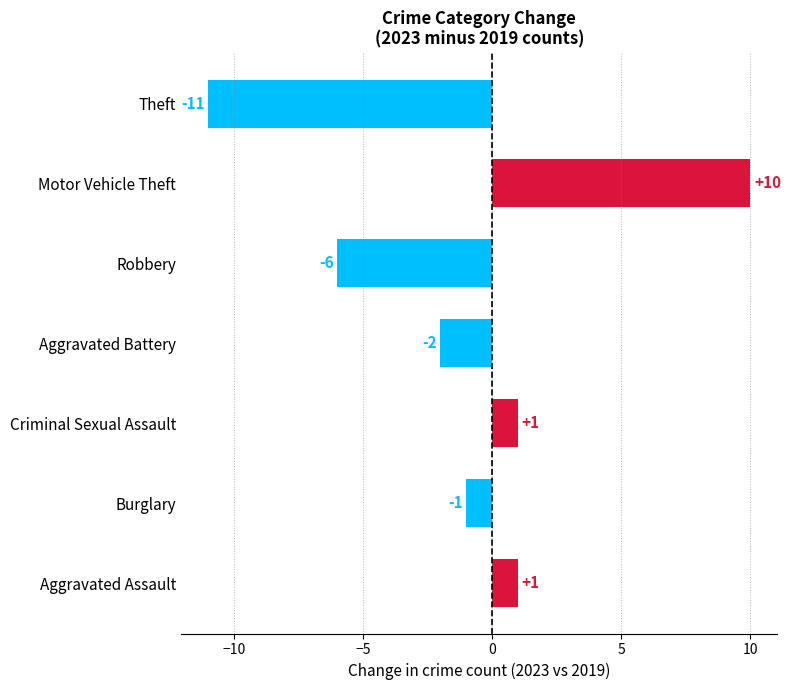

Which label corresponds to the smallest value in the chart?

Theft